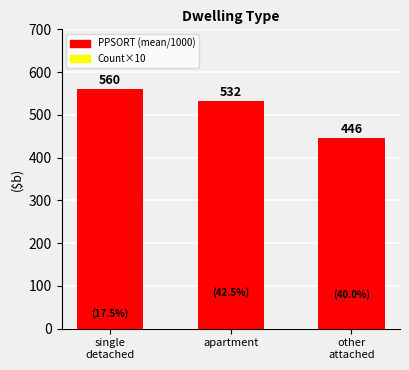

Which series has the largest range (max minus min)?

PPSORT (mean/1000)